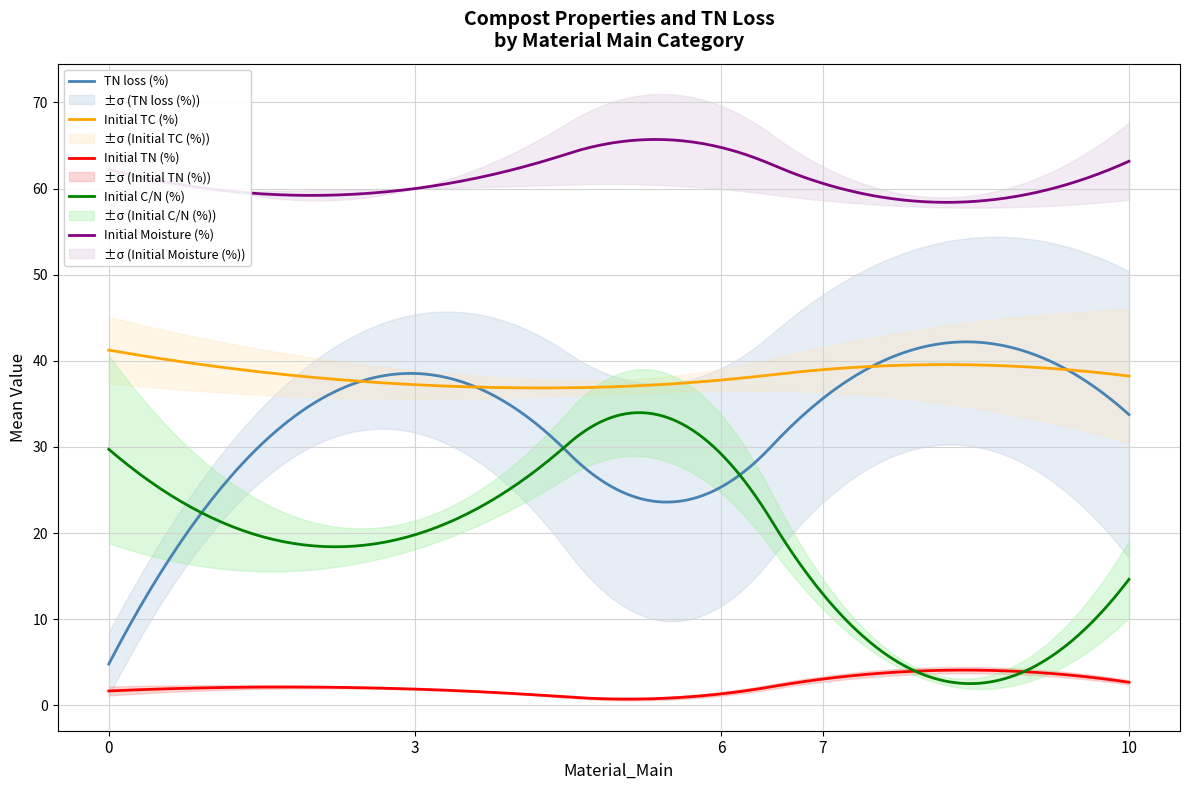

What is the spread (max minus min) of values at 3?

58.1